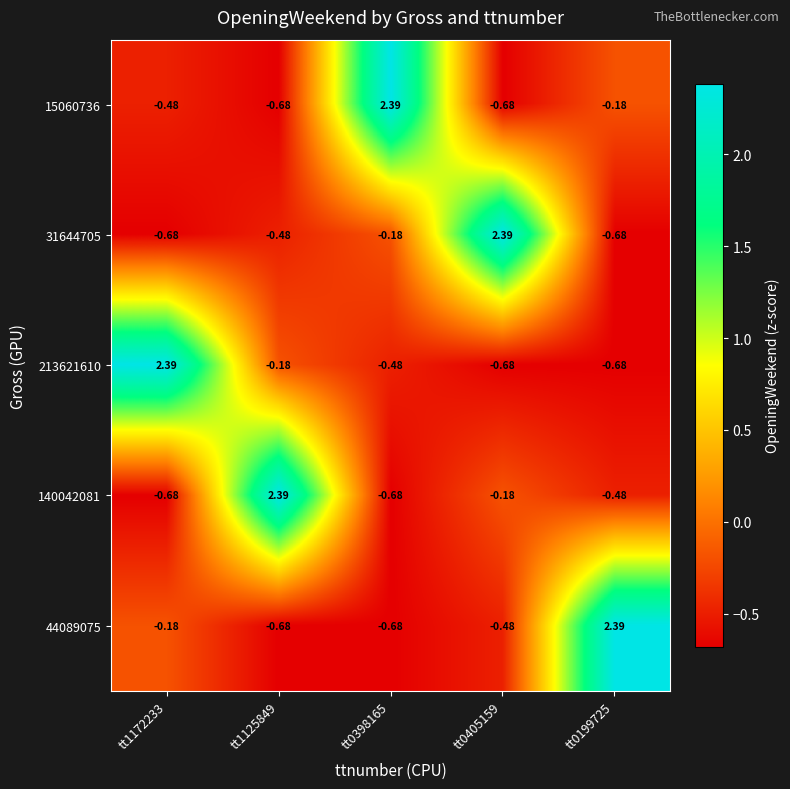

What is the total value across all series at tt0398165?

0.4